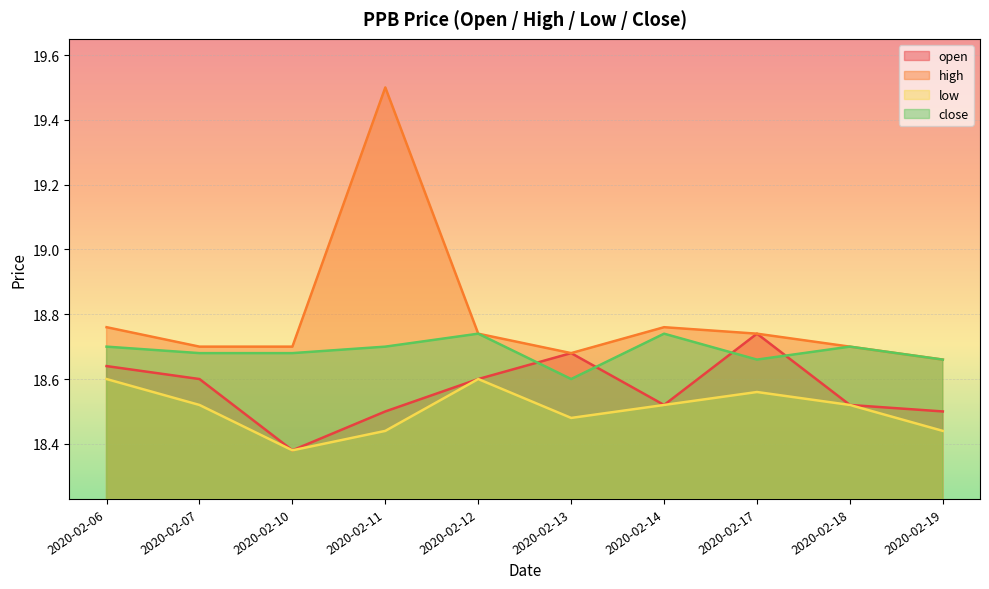

The value of high at 2020-02-13 is 32.7. True or false?

False